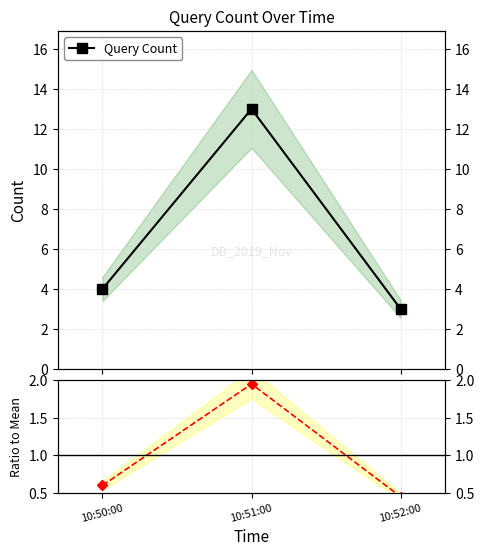

List the series in order of their overall mean, lowest first.

Ratio to Mean, Query Count